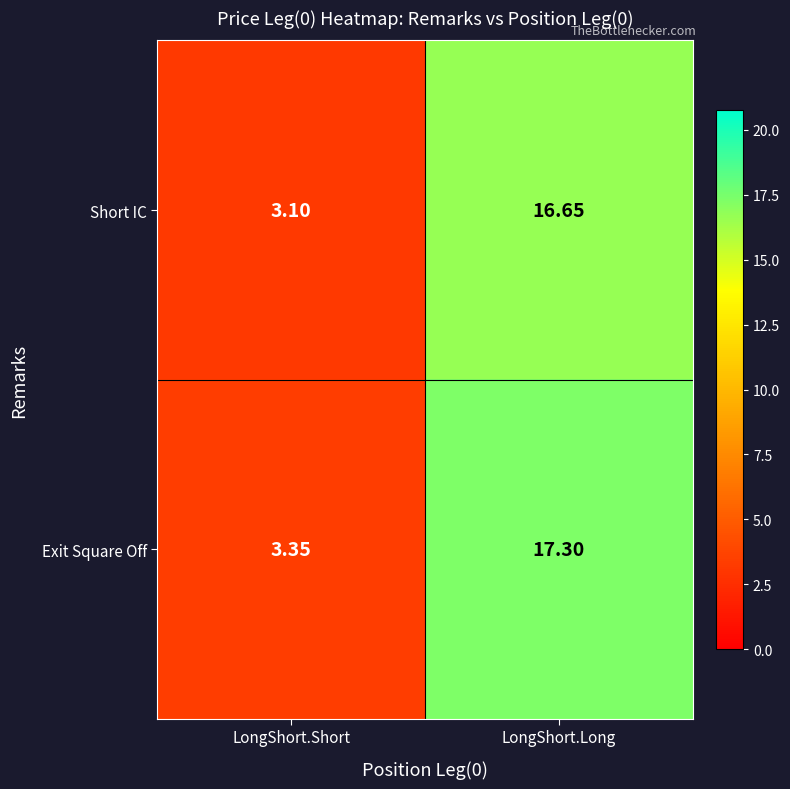

What is the minimum value shown in the chart?

3.1